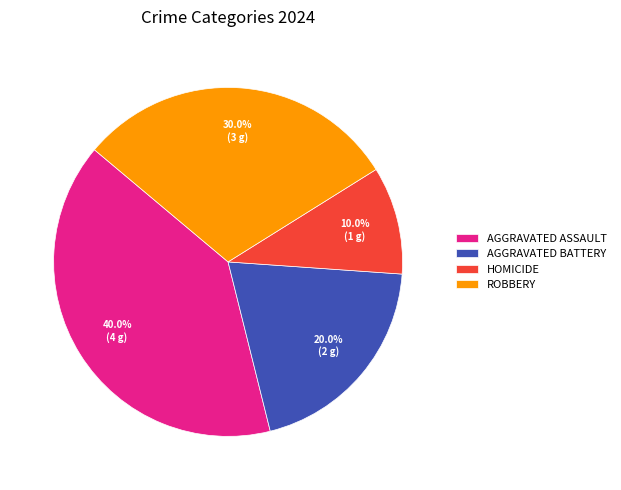

Approximately how many times larger is the value at AGGRAVATED ASSAULT compared to HOMICIDE?

4.0